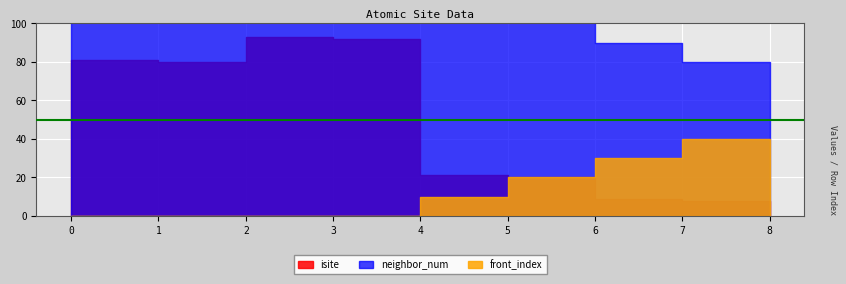

Is it true that isite equals 7 at 6?

False